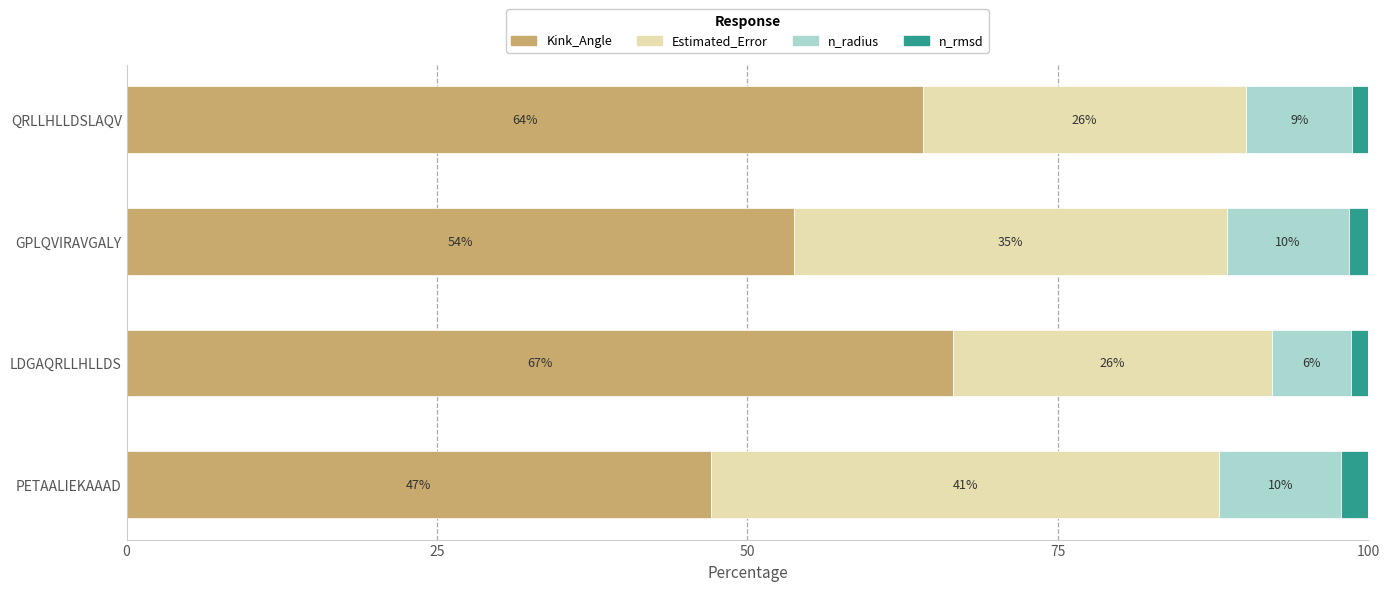

At which label does Kink_Angle reach its minimum?

PETAALIEKAAAD